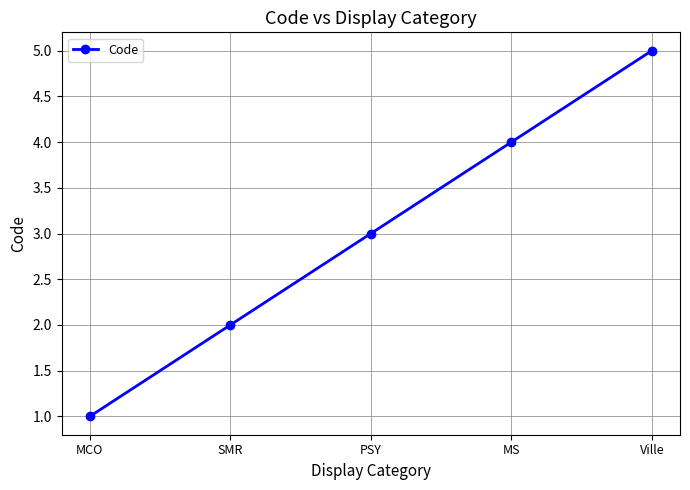

Rank the categories by value from lowest to highest.

MCO, SMR, PSY, MS, Ville